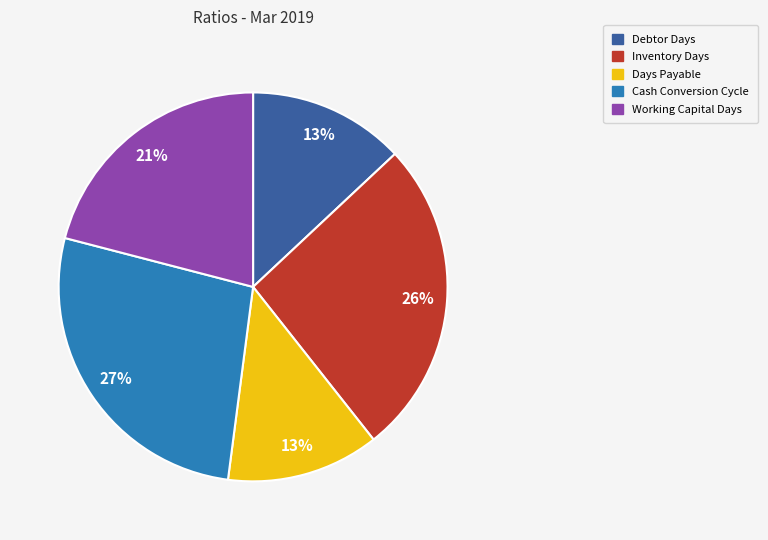

To the nearest percent, what is the combined percentage of Cash Conversion Cycle and Working Capital Days?

48%